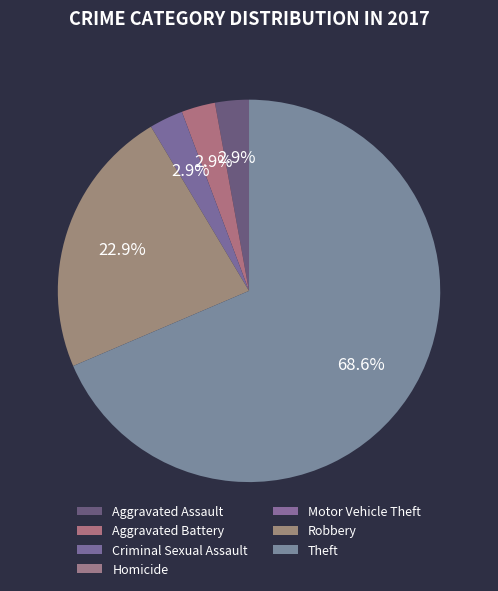

To the nearest percent, what portion does Theft represent?

69%